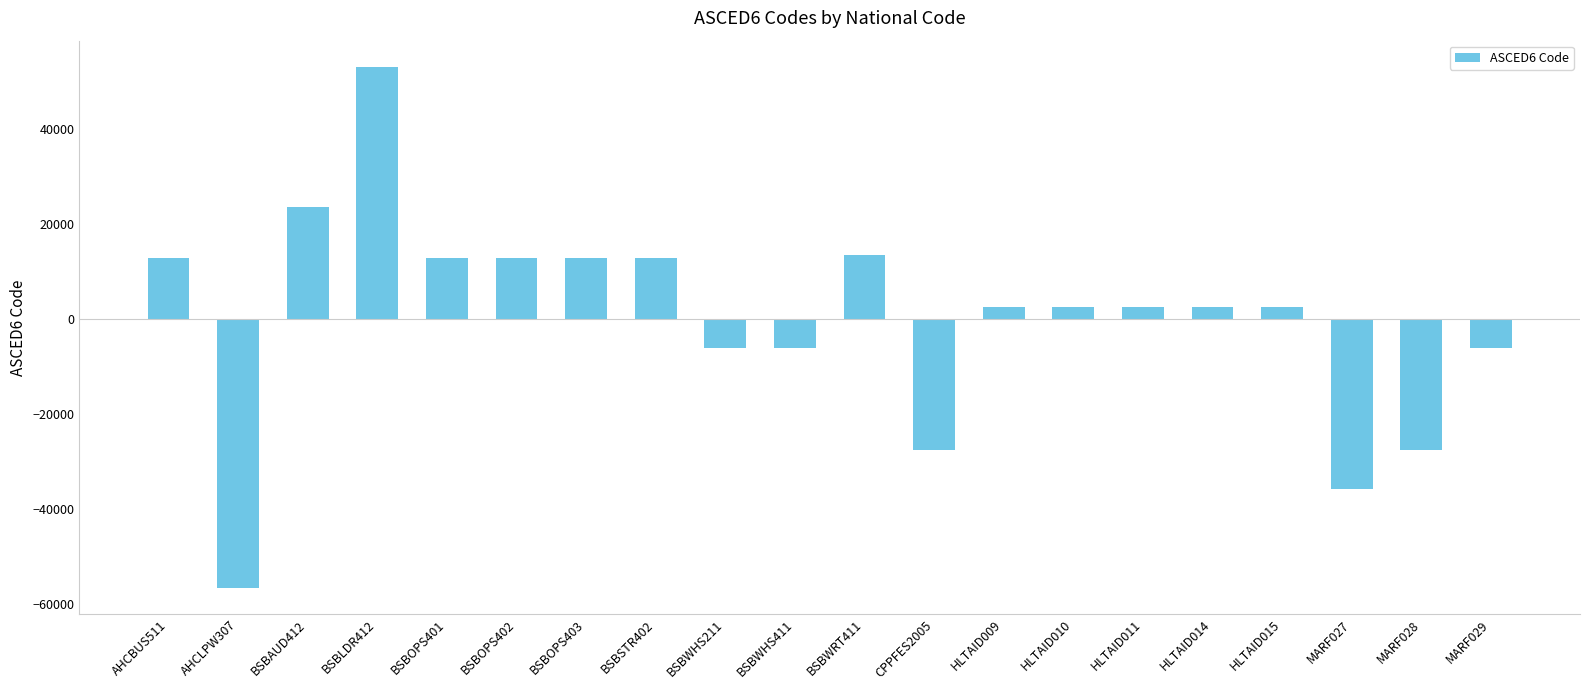

What is the change in value from BSBSTR402 to MARF027?

-48612.0